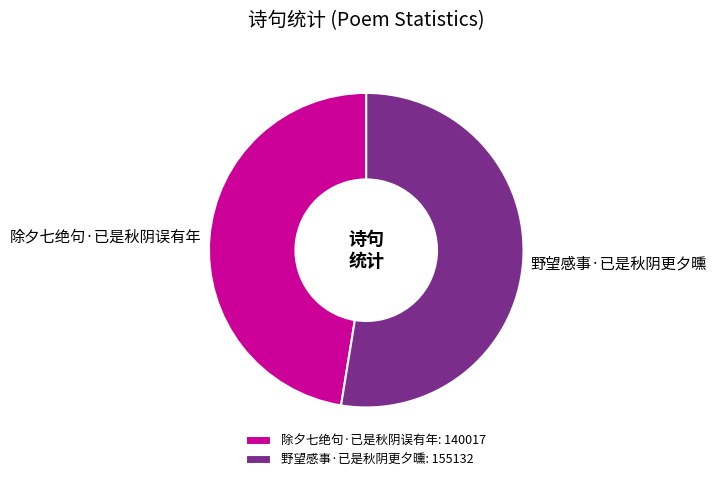

Is it true that 除夕七绝句·已是秋阴误有年: 140017 is 47% of the pie?

True